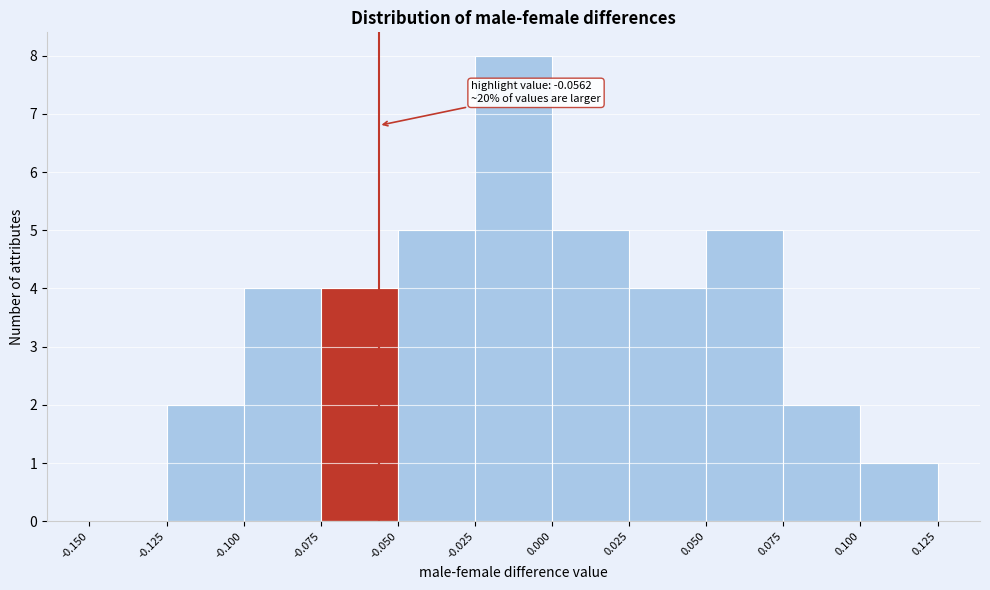

Over which range of the x-axis is the bar tallest?

-0.025 to 0.000